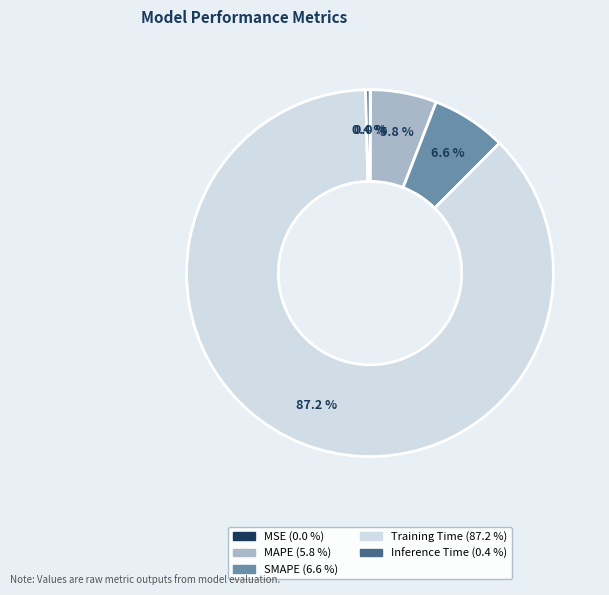

To the nearest percent, what percentage of the pie is Training Time?

87%